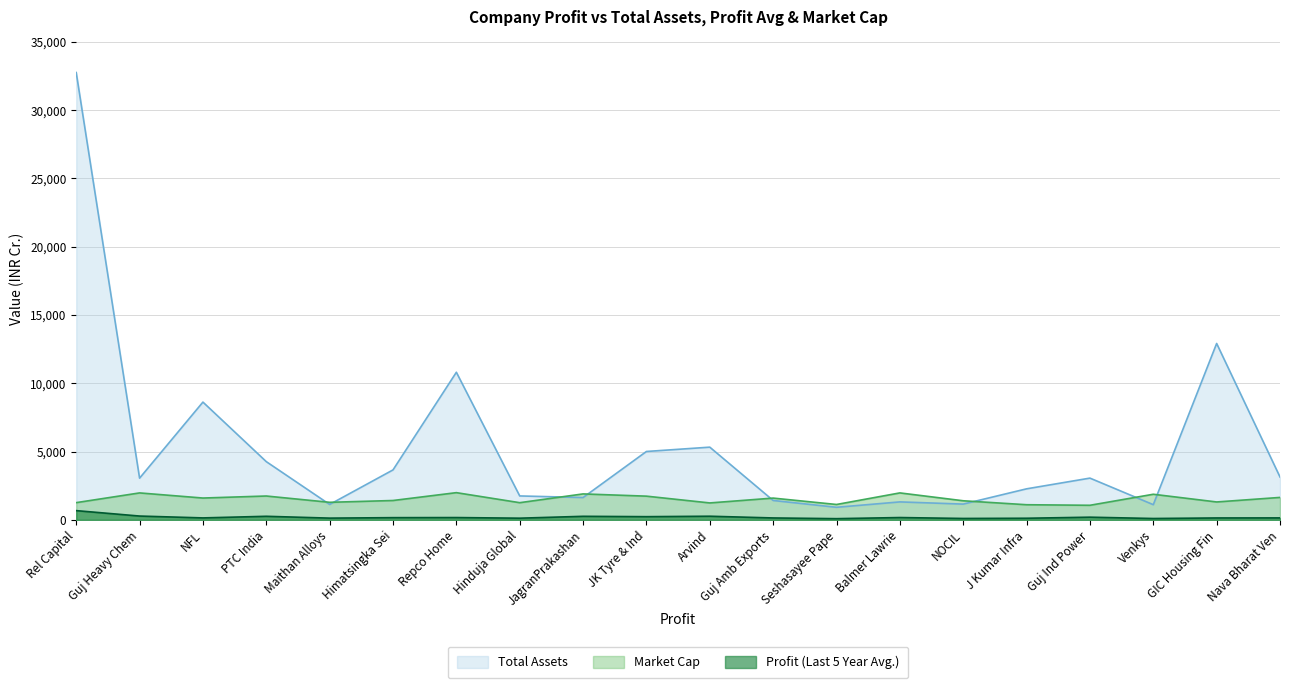

List the series in order of their overall mean, lowest first.

Profit (Last 5 Year Avg.), Market Cap, Total Assets